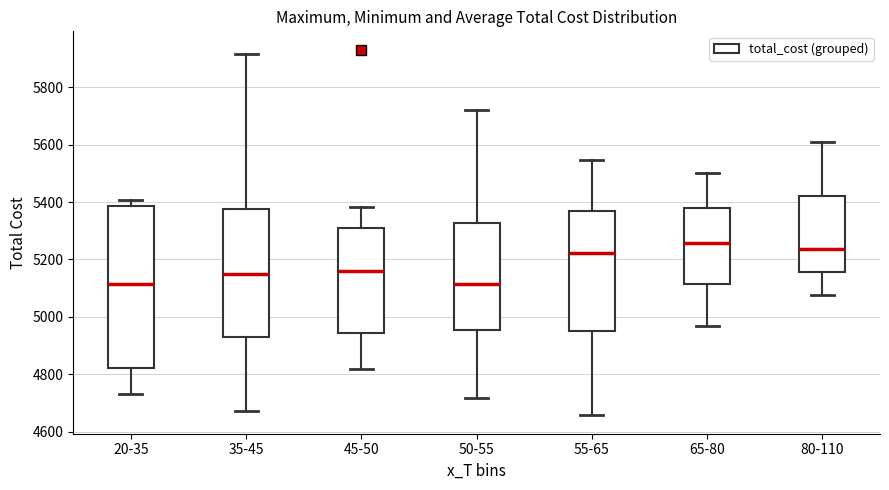

Which box is the tallest, from its lower edge to its upper edge?

20-35